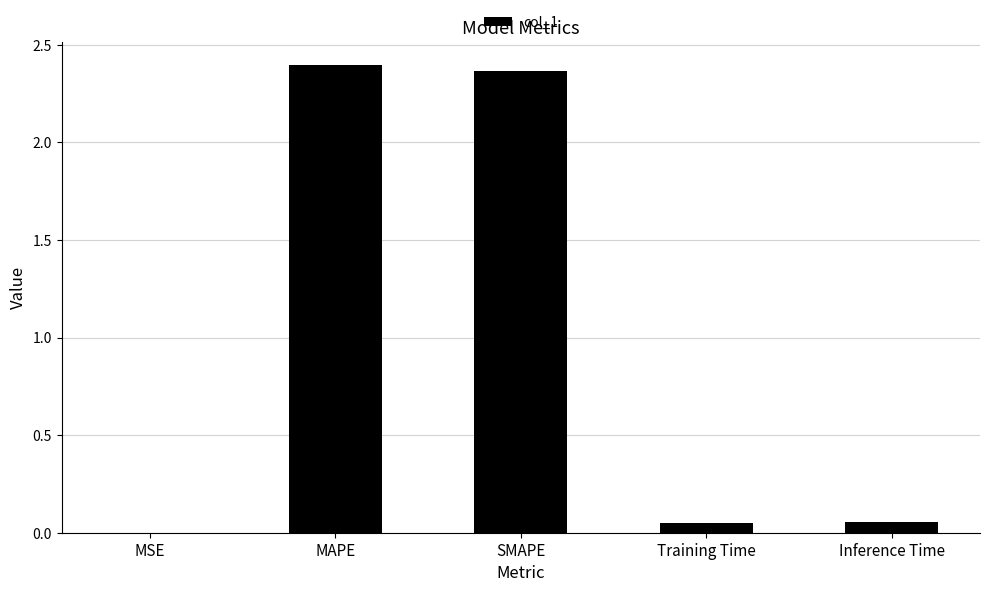

Between Inference Time and MAPE, which is larger?

MAPE